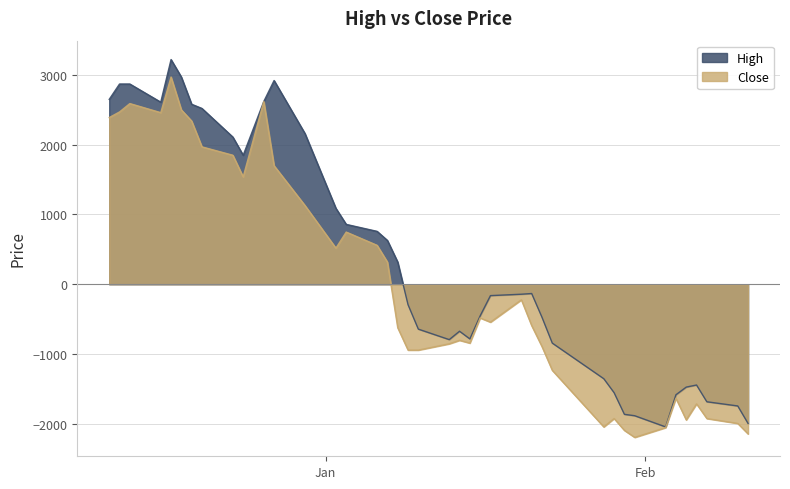

How many lines are shown in the chart?

2